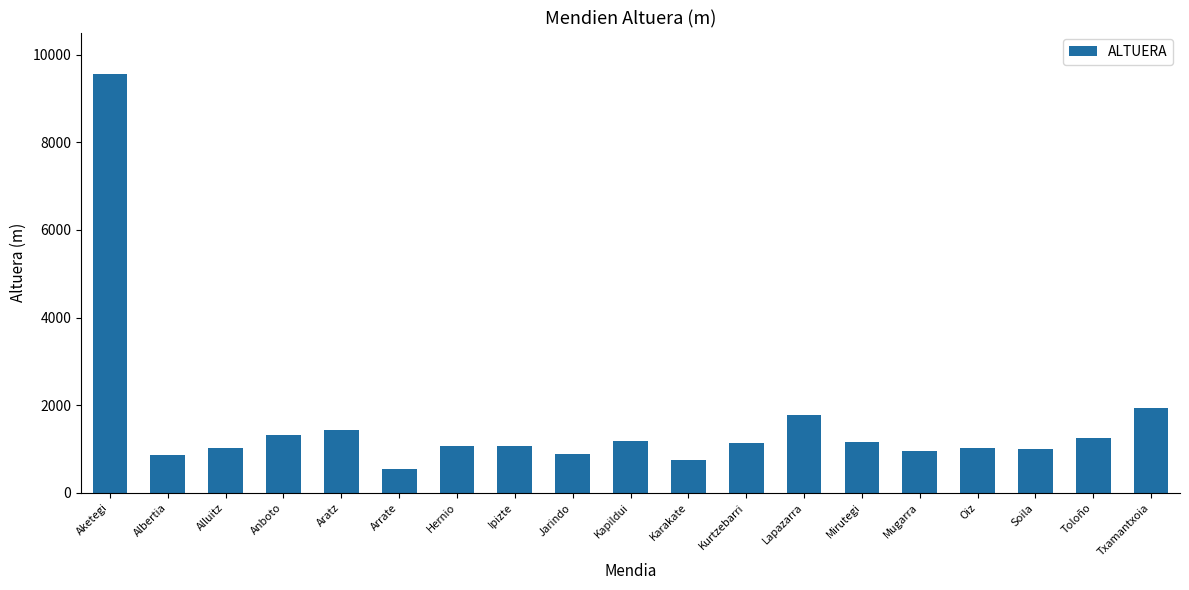

What is the ratio of the value at Aratz to the value at Soila?

1.5